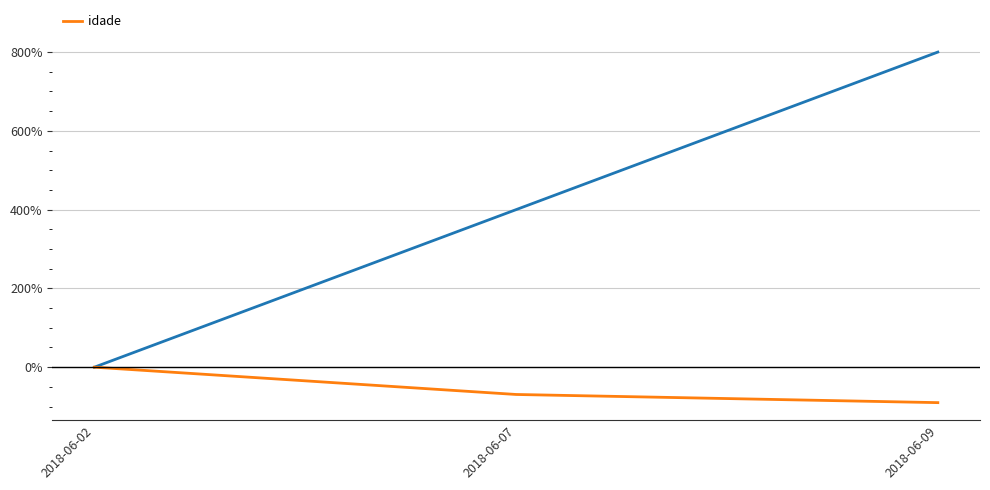

How many data points are less than -69?

2